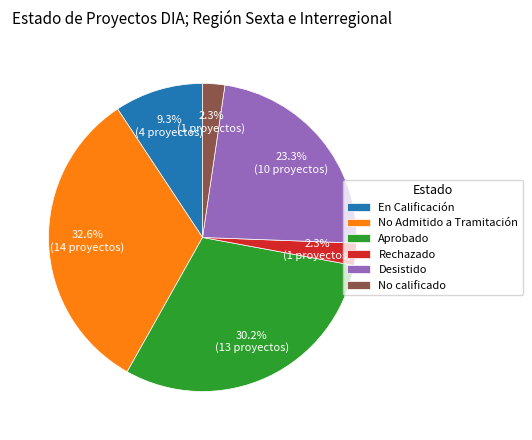

Which category has the biggest portion of the pie?

No Admitido a Tramitación